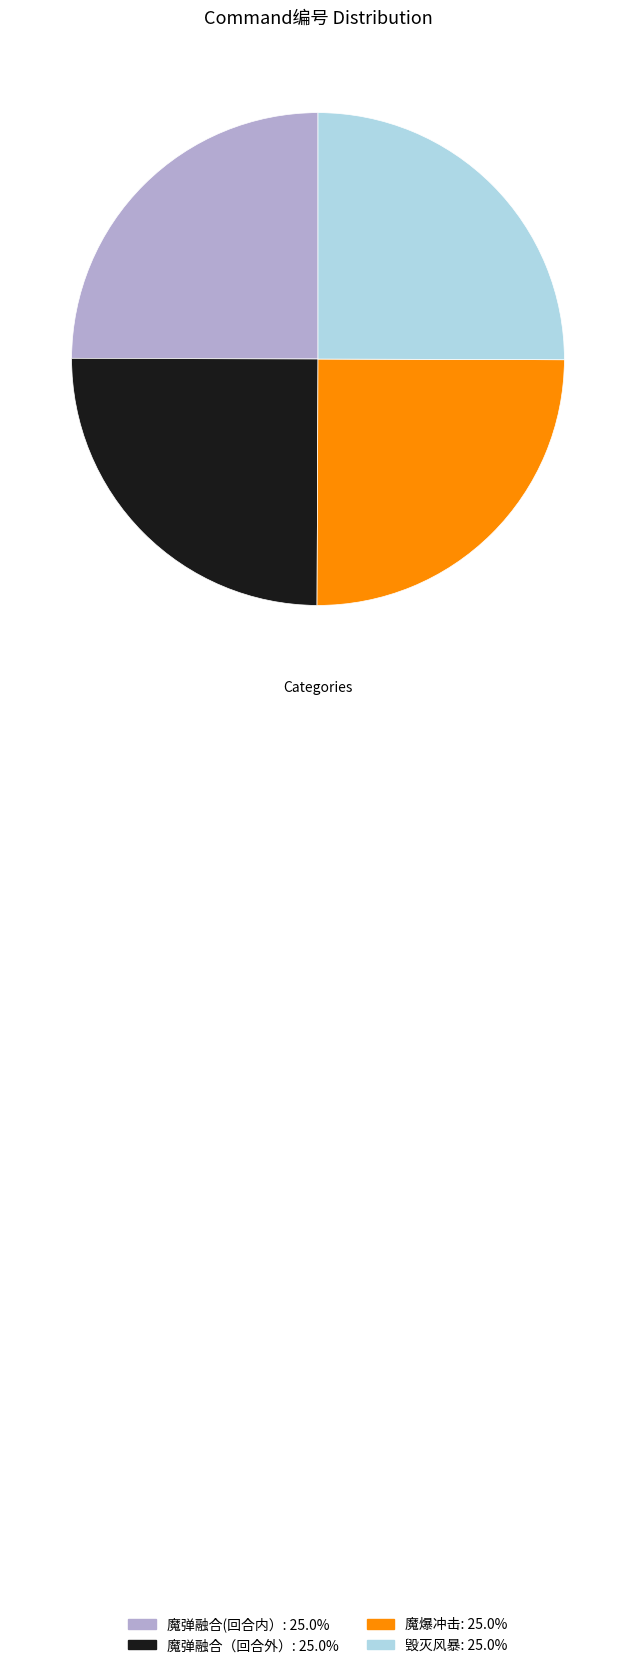

How many segments does this pie chart have?

4